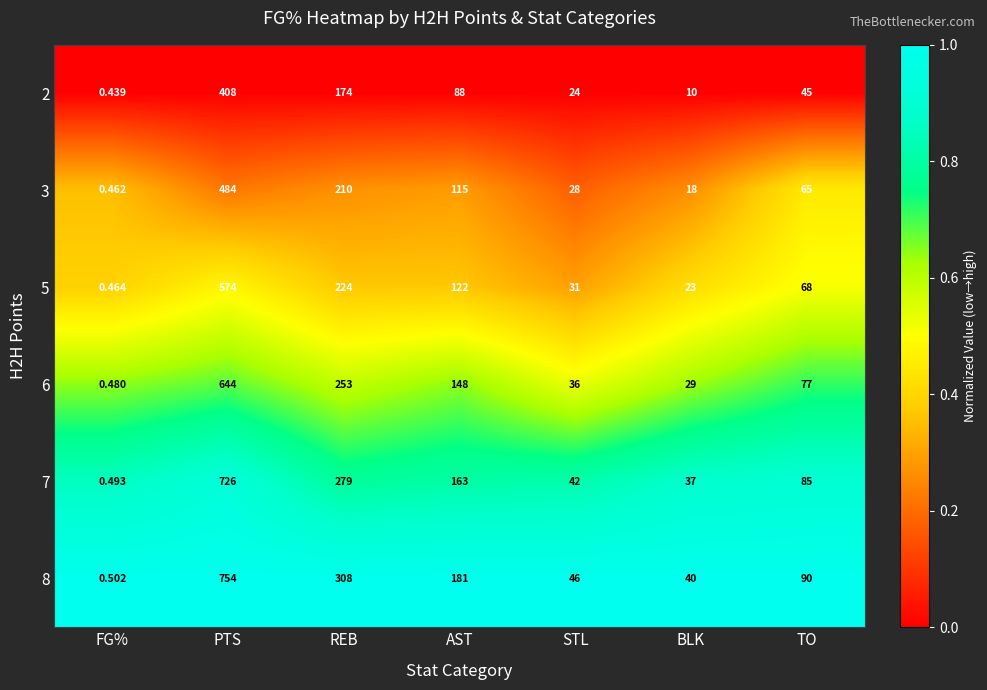

Where is 2 nearest to the value 204?

REB